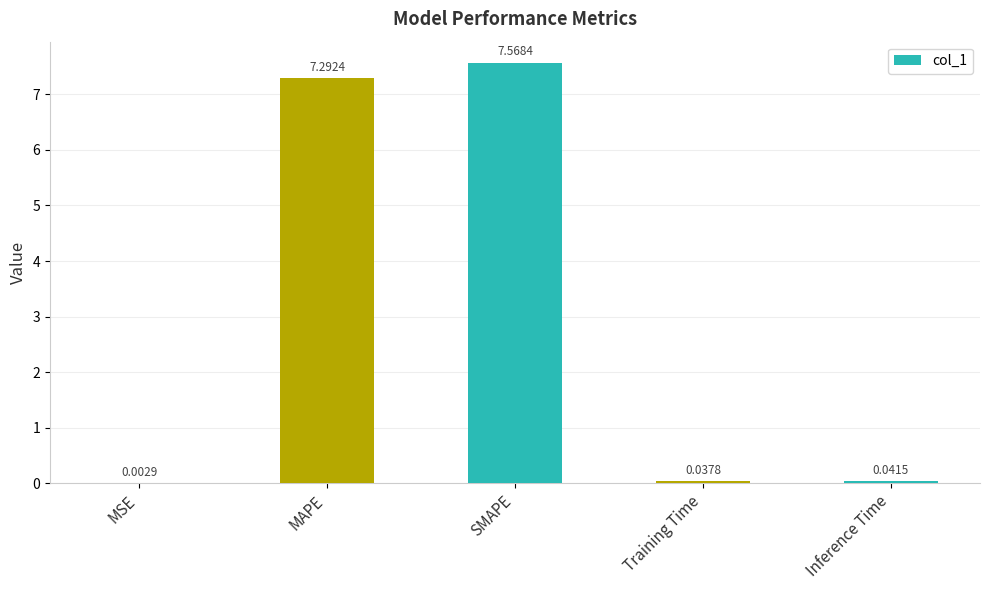

Between Inference Time and Training Time, which is larger?

Inference Time